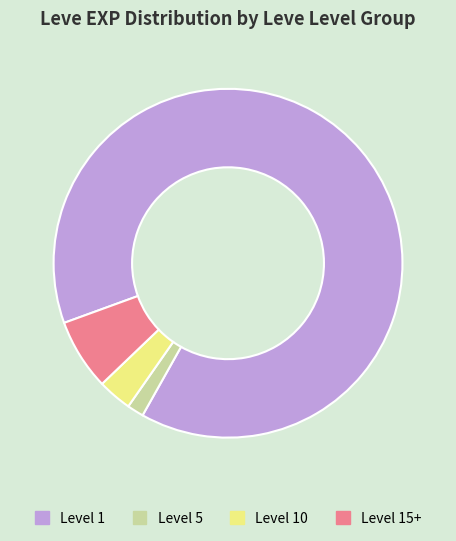

The Level 1 slice represents 77% of the pie. True or false?

False